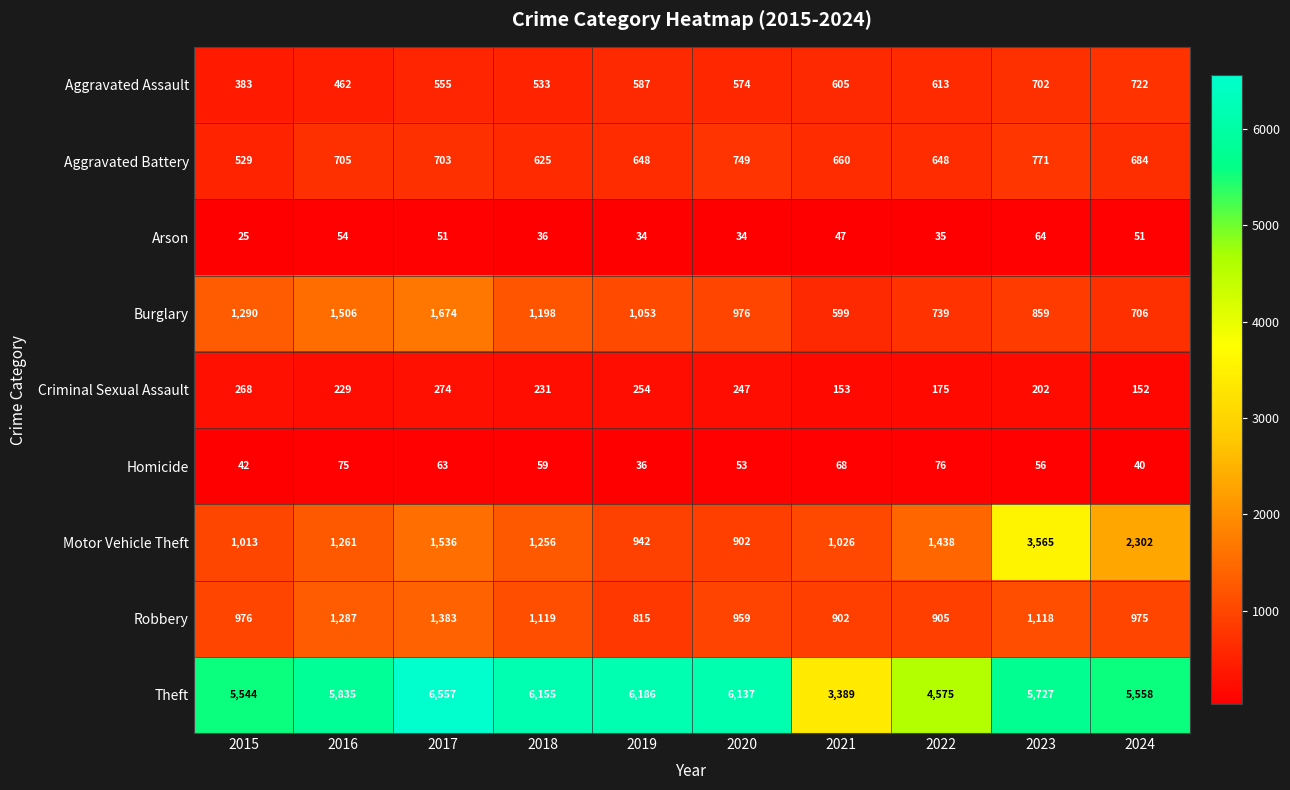

How many series are shown in this chart?

9